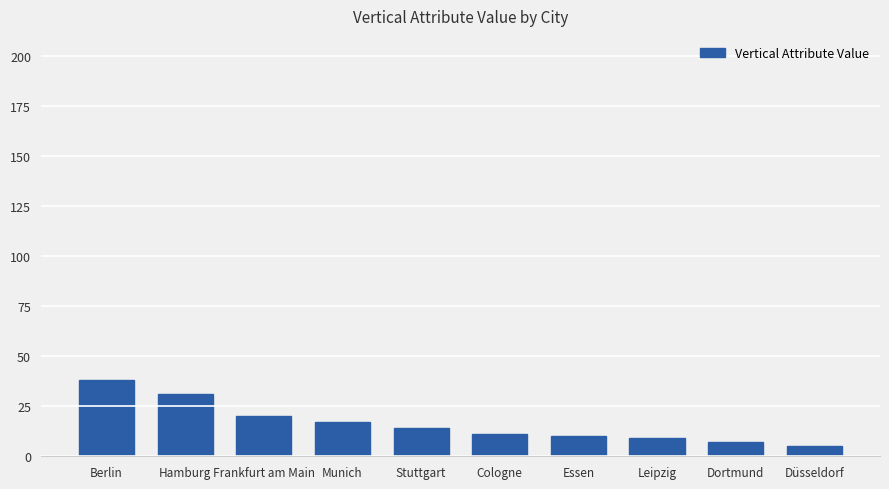

Which label corresponds to the smallest value in the chart?

Düsseldorf